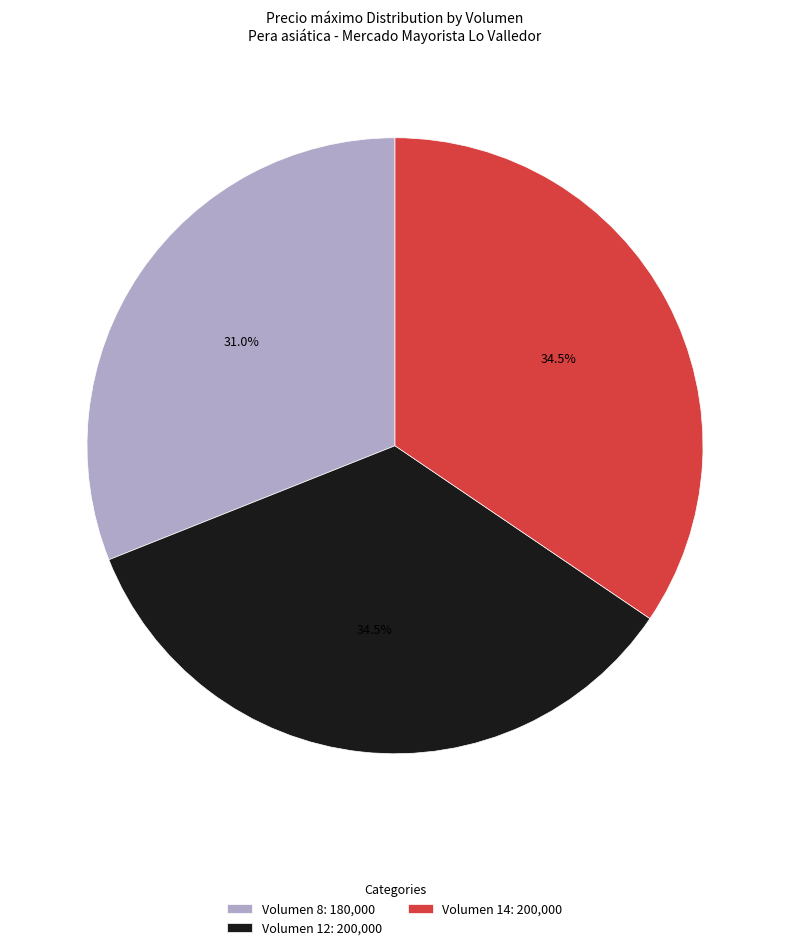

What is the smallest slice in the pie chart?

Volumen 8: 180,000